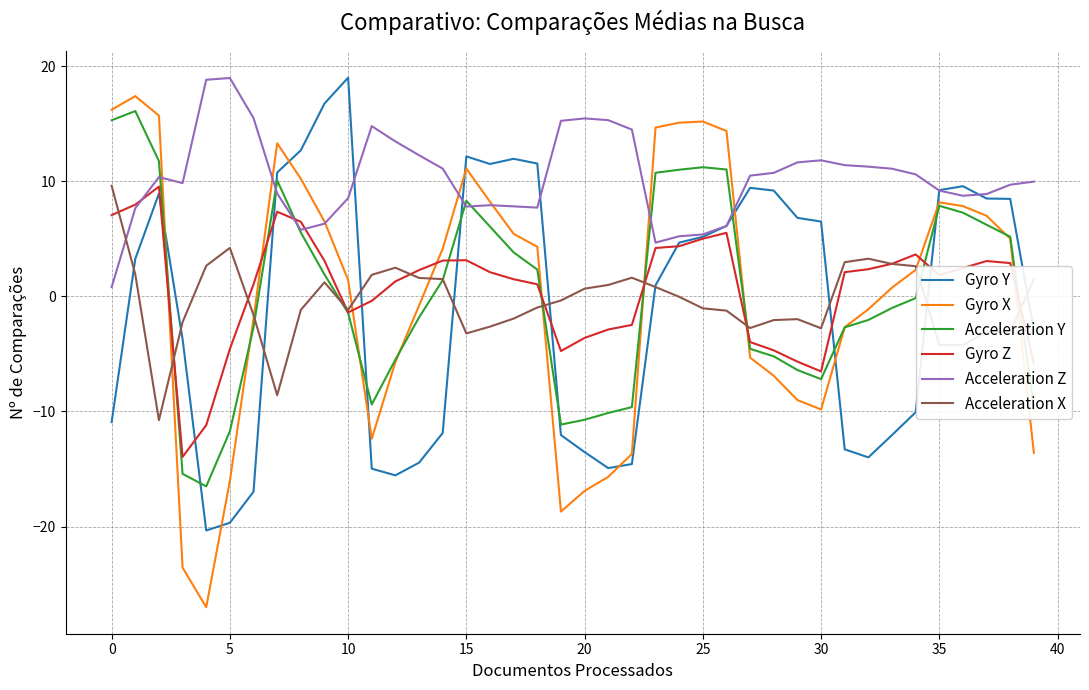

How many intersections are there between Gyro X and Gyro Y?

9